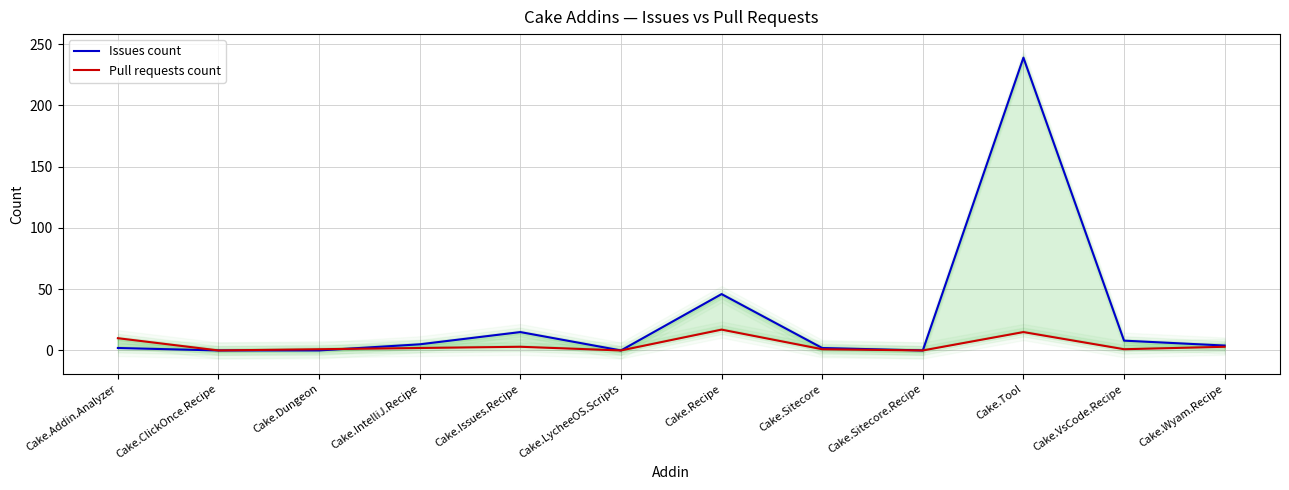

At which label does Pull requests count first exceed 2?

Cake.Addin.Analyzer